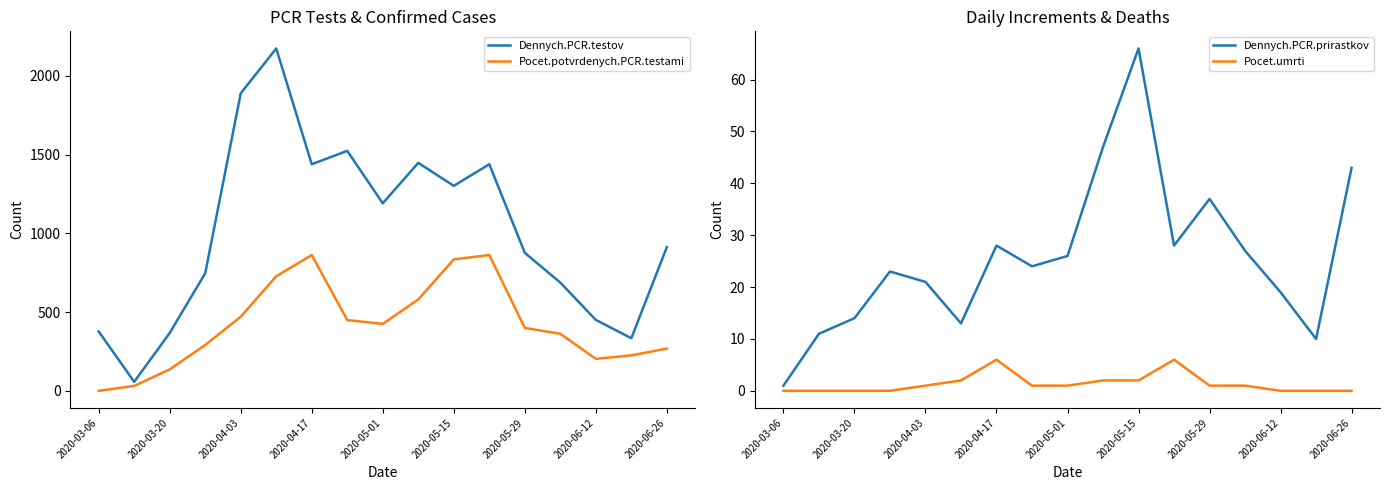

True or false: Dennych.PCR.prirastkov has a value of 71 at 2020-06-26.

False